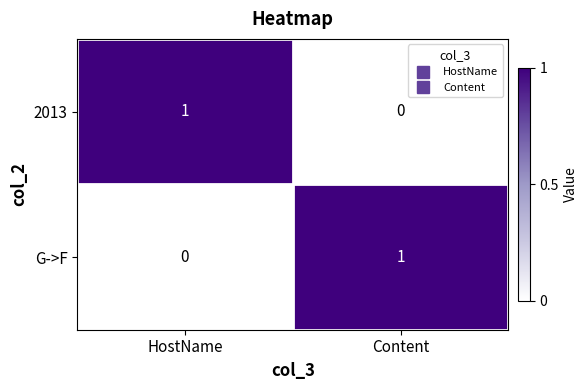

At HostName, list the series in order from smallest to largest.

G->F, 2013